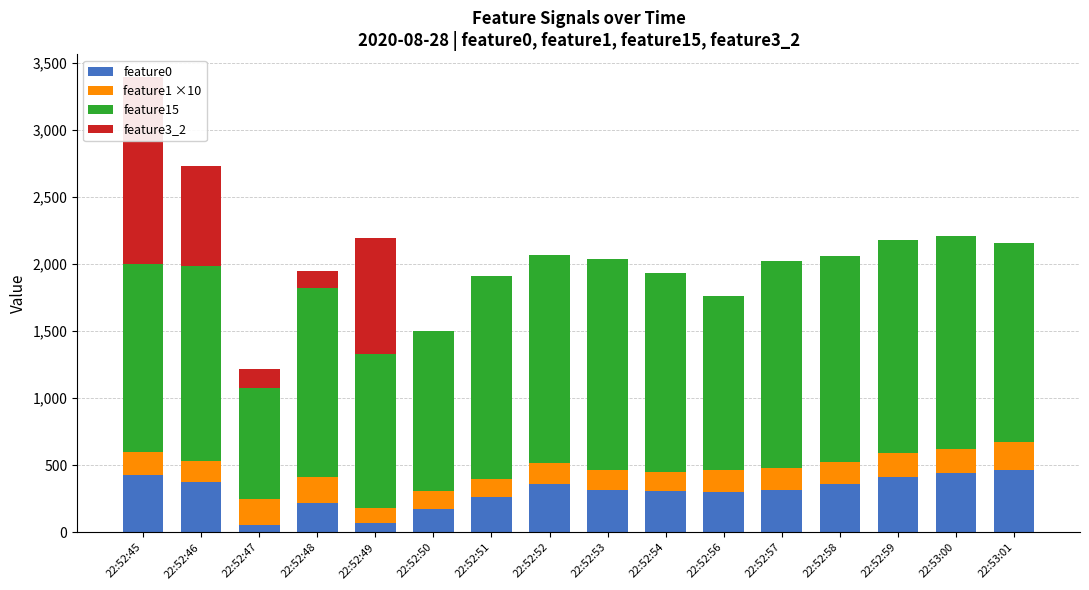

How many bars are there in each group?

4